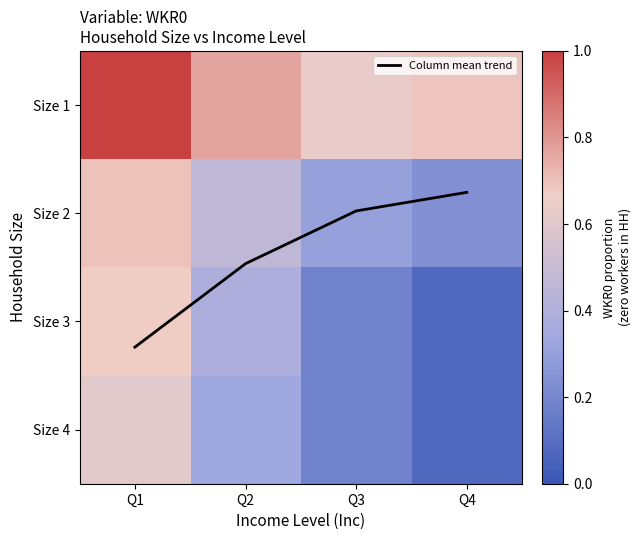

At how many categories does at least one series exceed 0?

4